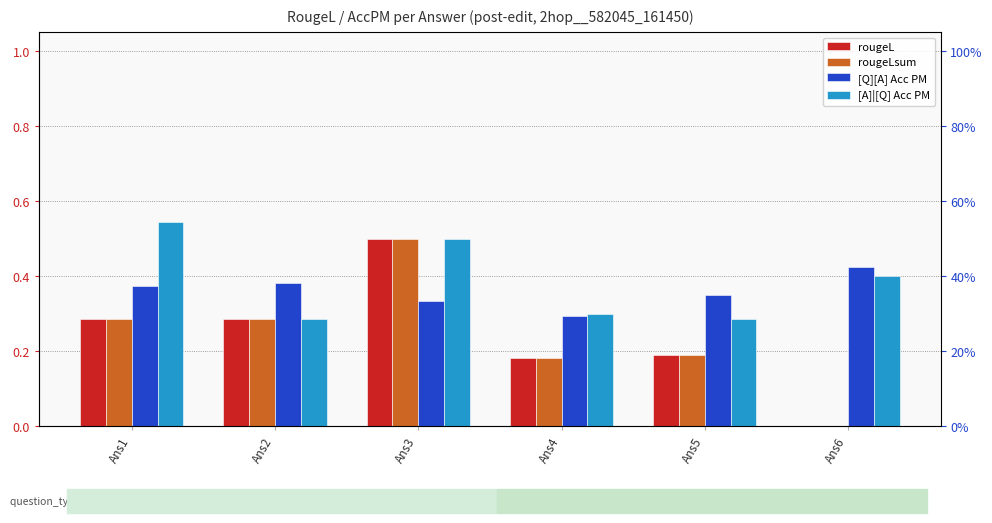

What is the sum of all rougeL values?

1.4